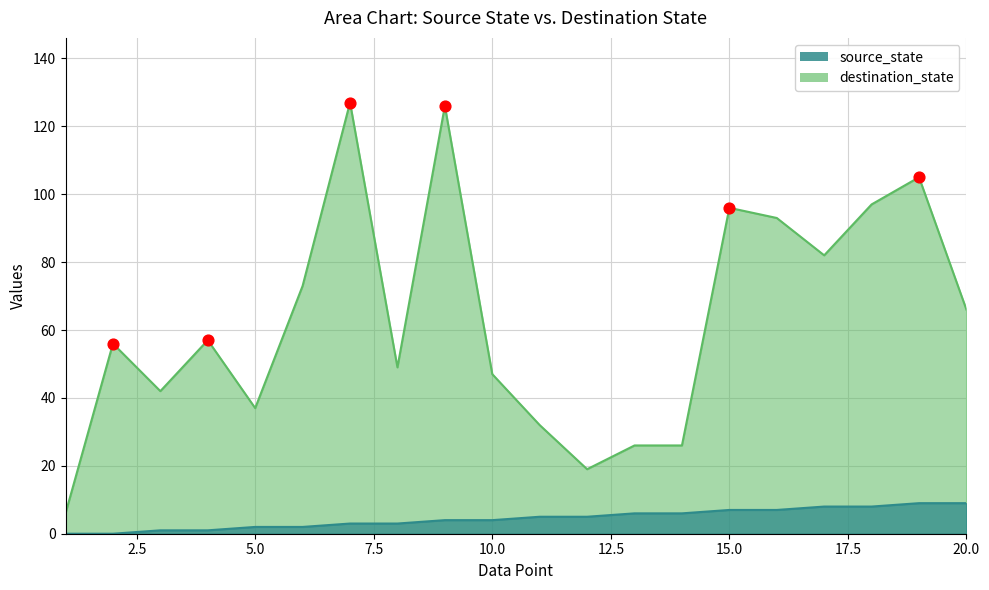

Which series reaches the minimum Y coordinate?

source_state